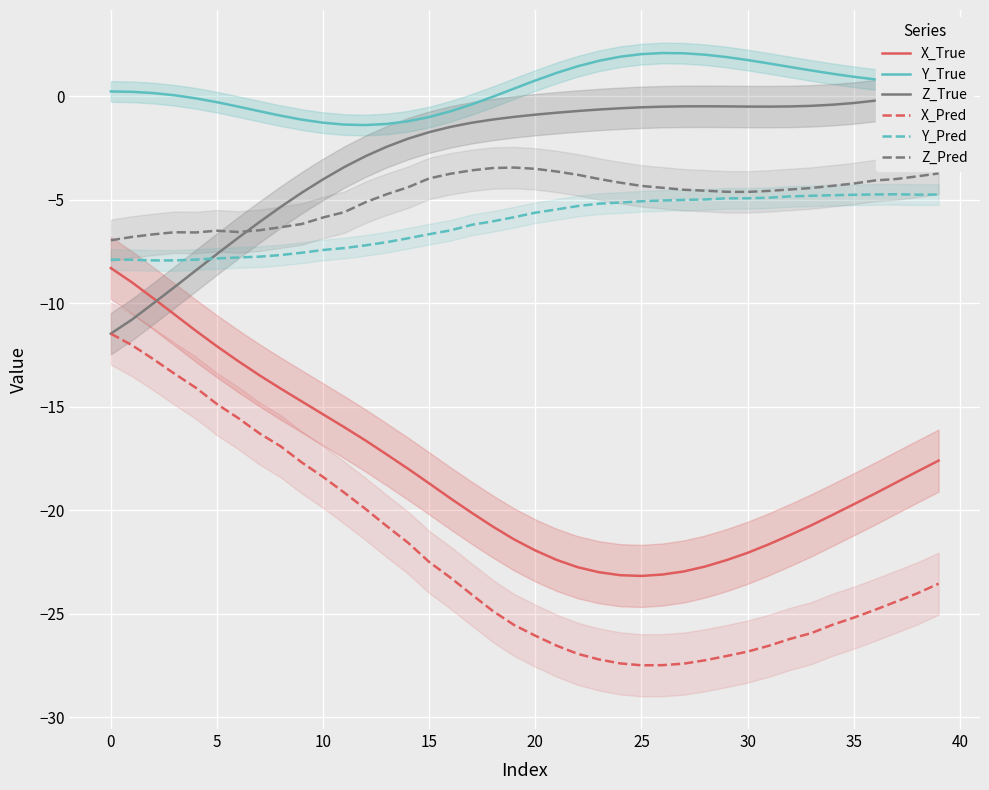

At which label does X_Pred reach its minimum?

25